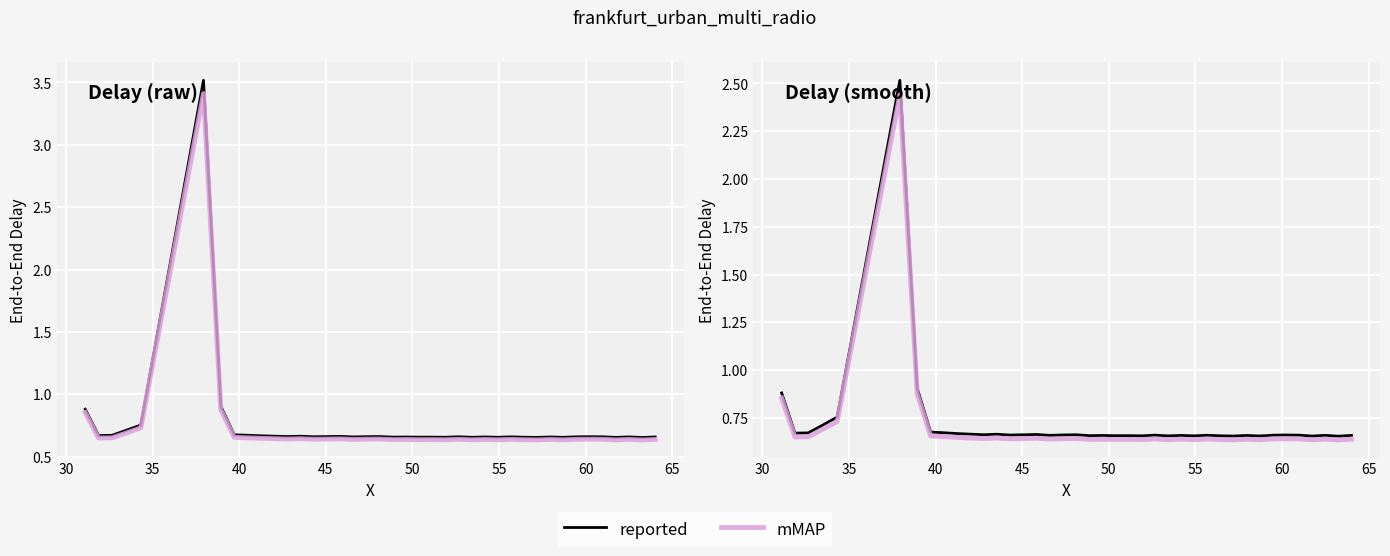

What are all the series names shown in the legend?

reported, mMAP